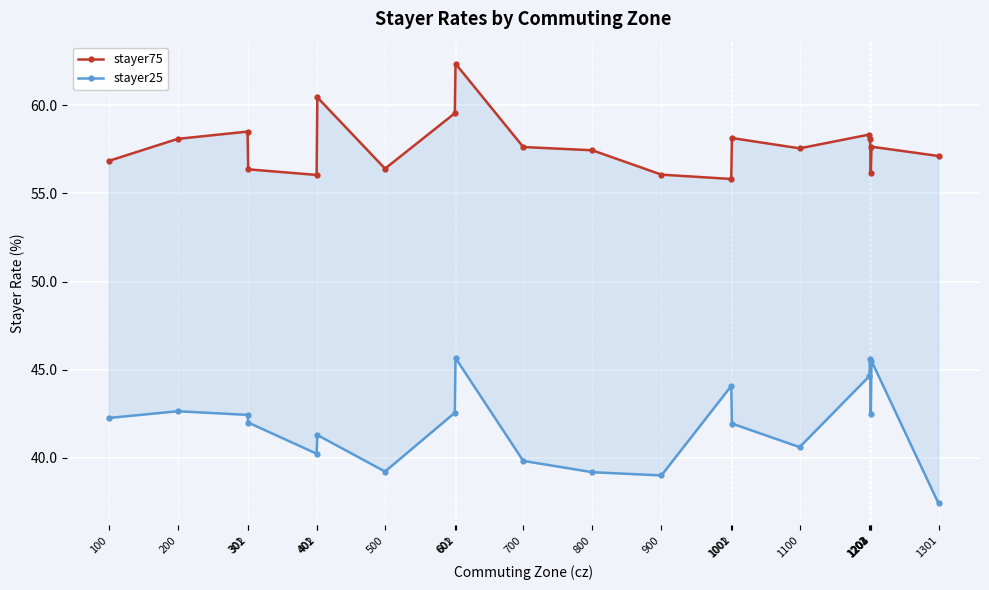

Read the stayer75 value at 301.

58.5